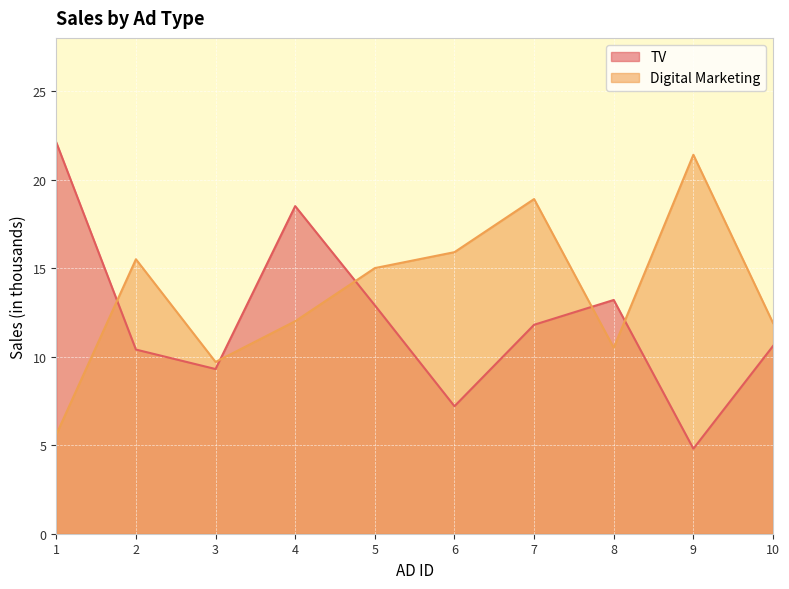

The value of Digital Marketing at 5 is 15.0. True or false?

True